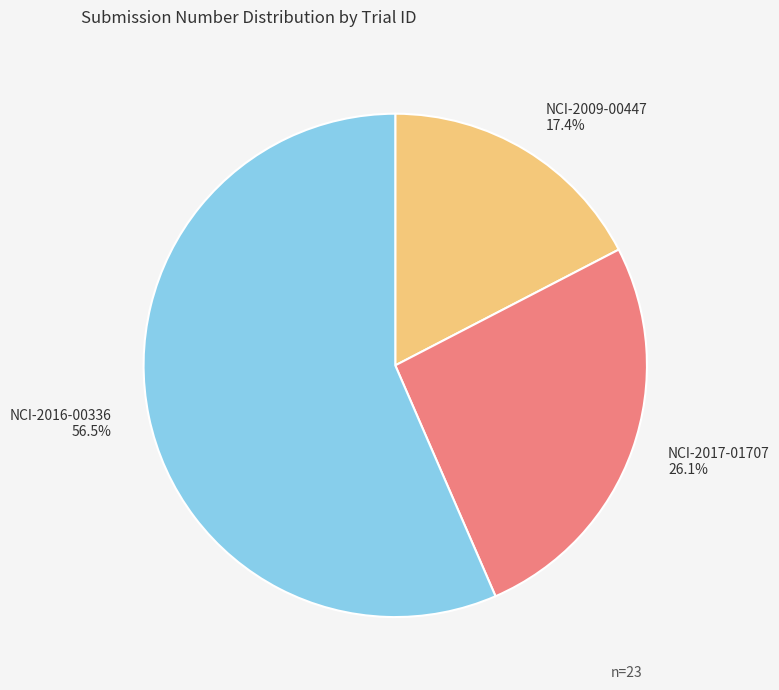

To the nearest percent, what percentage of the pie is NCI-2017-01707?

26%